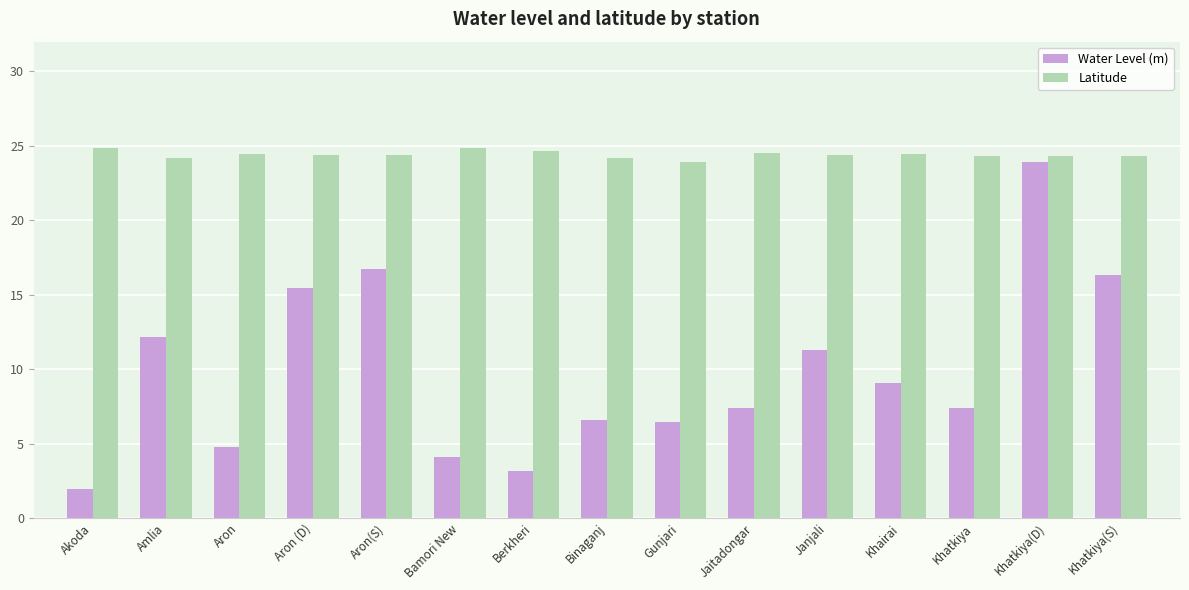

Which series has the largest total across all categories?

Latitude